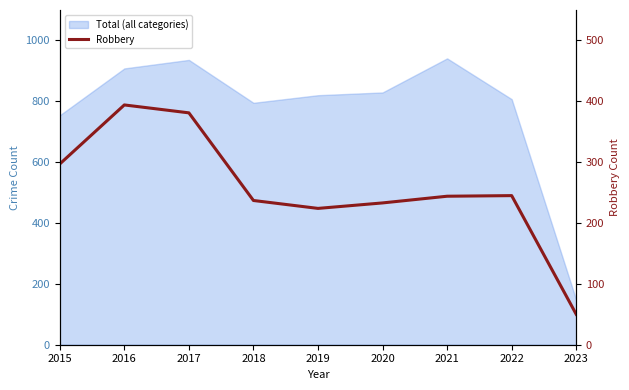

How many data points are above 244?

4